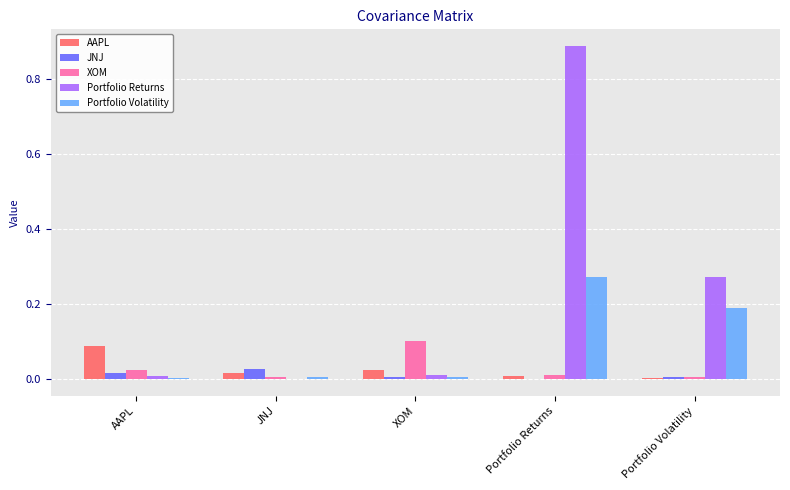

At which category is the sum across all series the highest?

Portfolio Returns